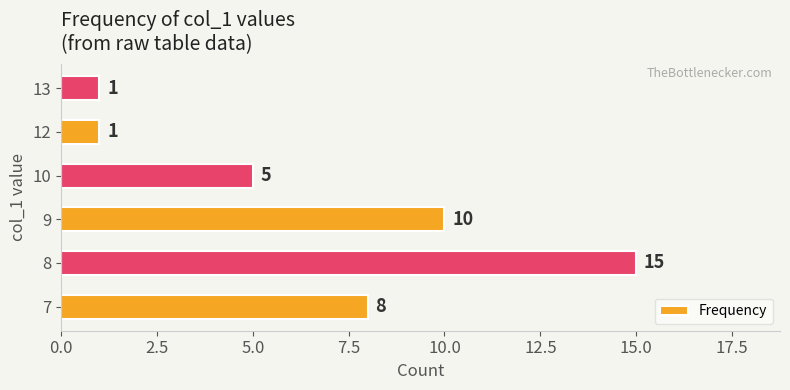

How many values are between 1 and 10?

5